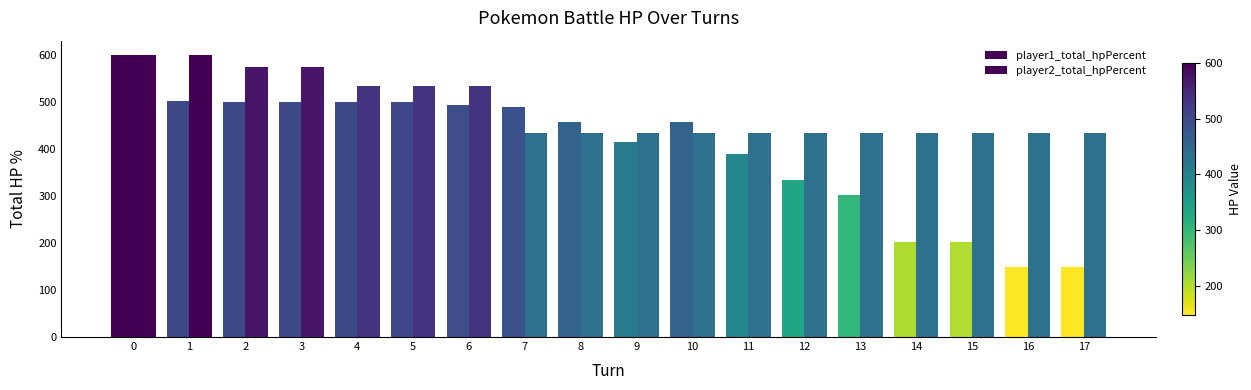

Where is player2_total_hpPercent nearest to the value 516?

4